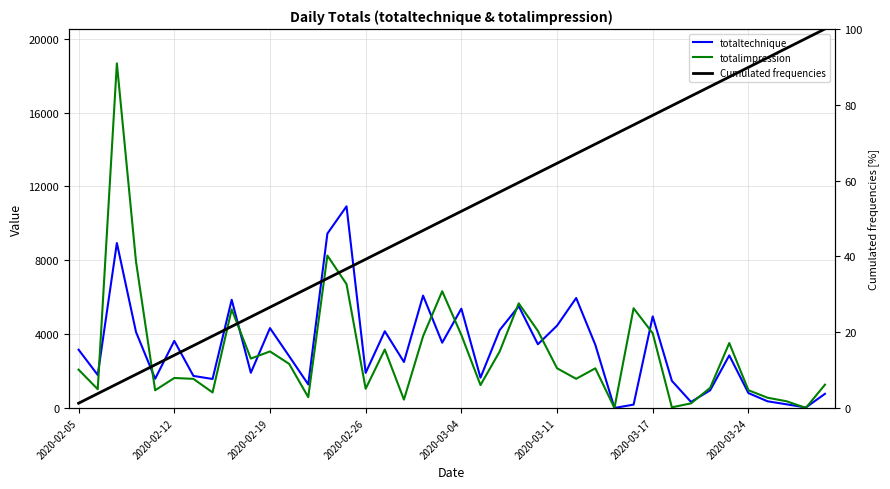

Is it true that totalimpression equals 1330.6 at 2020-03-17?

False